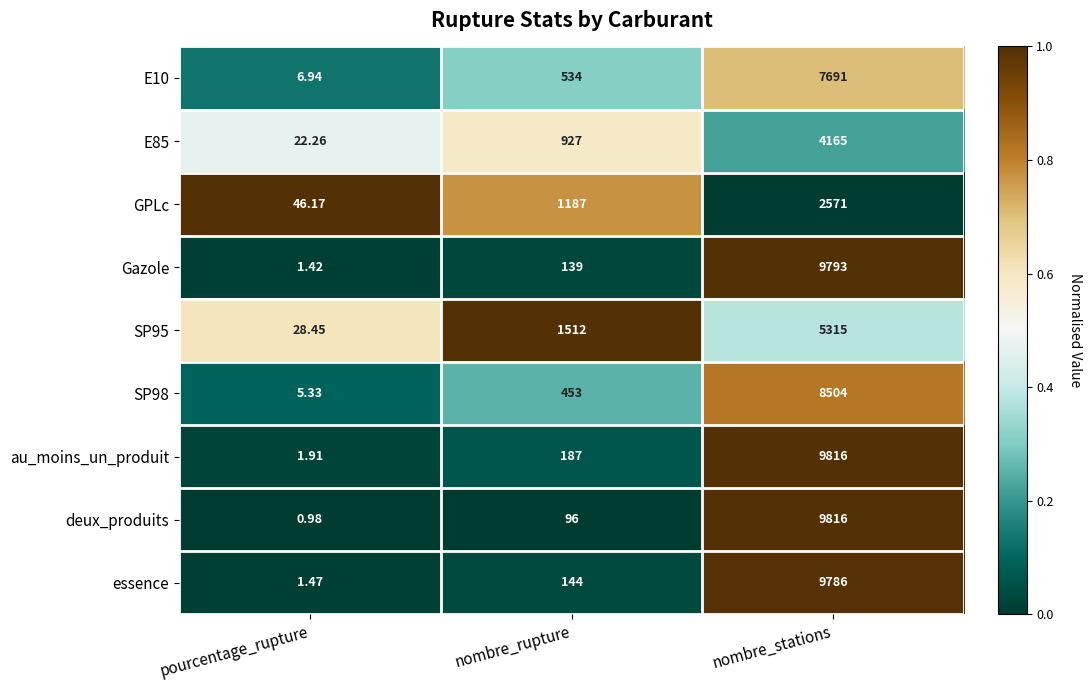

Rank the categories by E10 value from highest to lowest.

nombre_stations, nombre_rupture, pourcentage_rupture